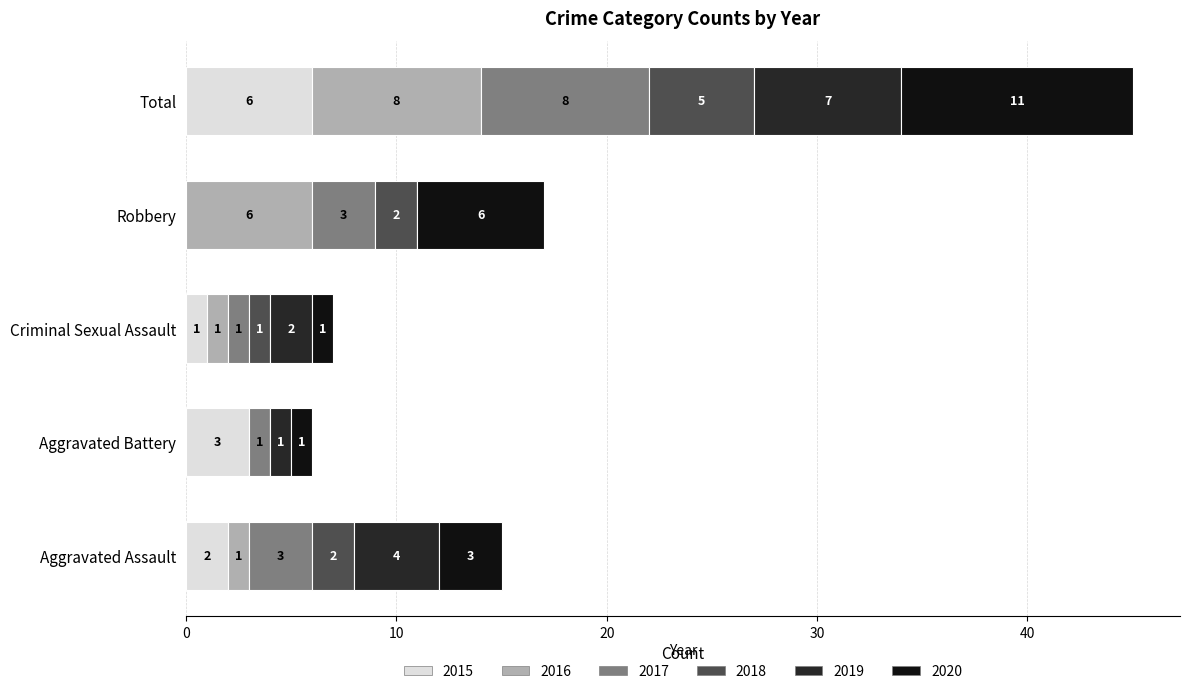

The value of 2015 at Aggravated Battery is 3. True or false?

True